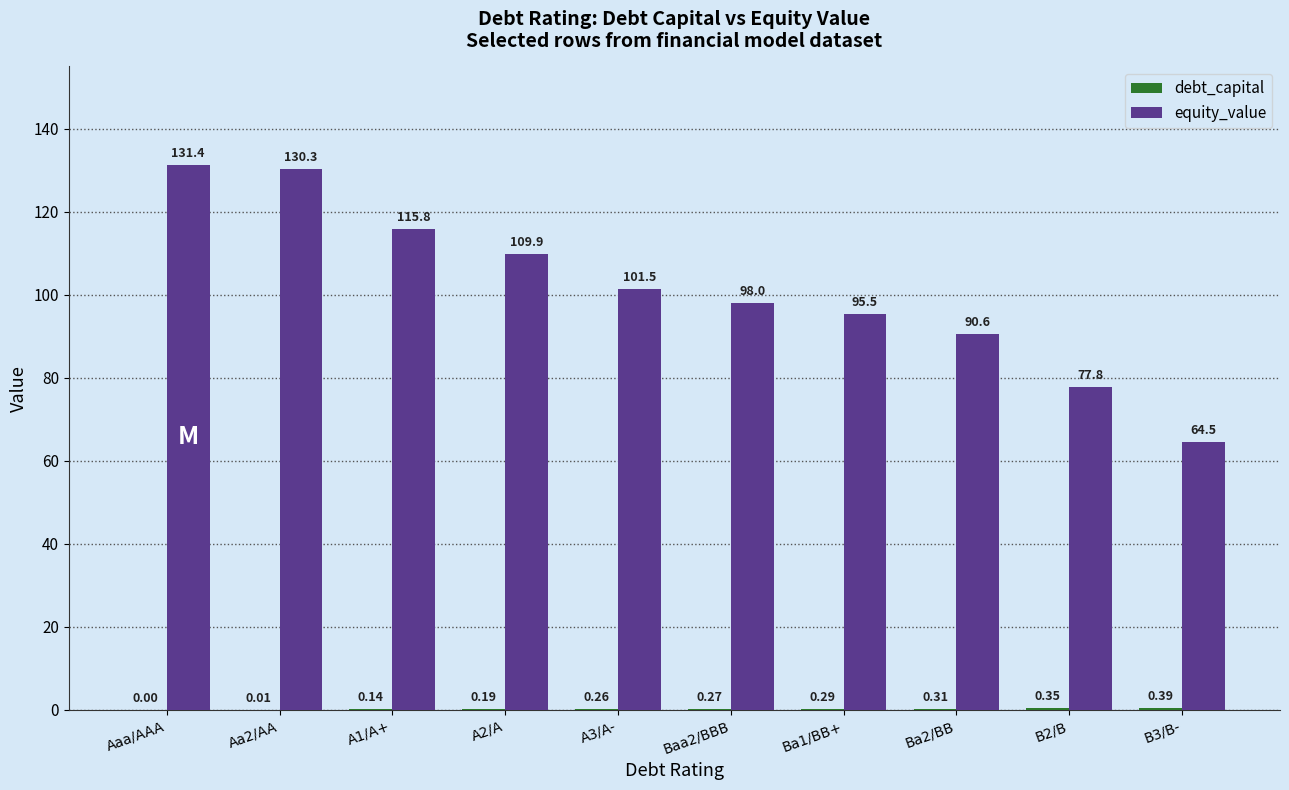

Count the number of categories in the chart.

10